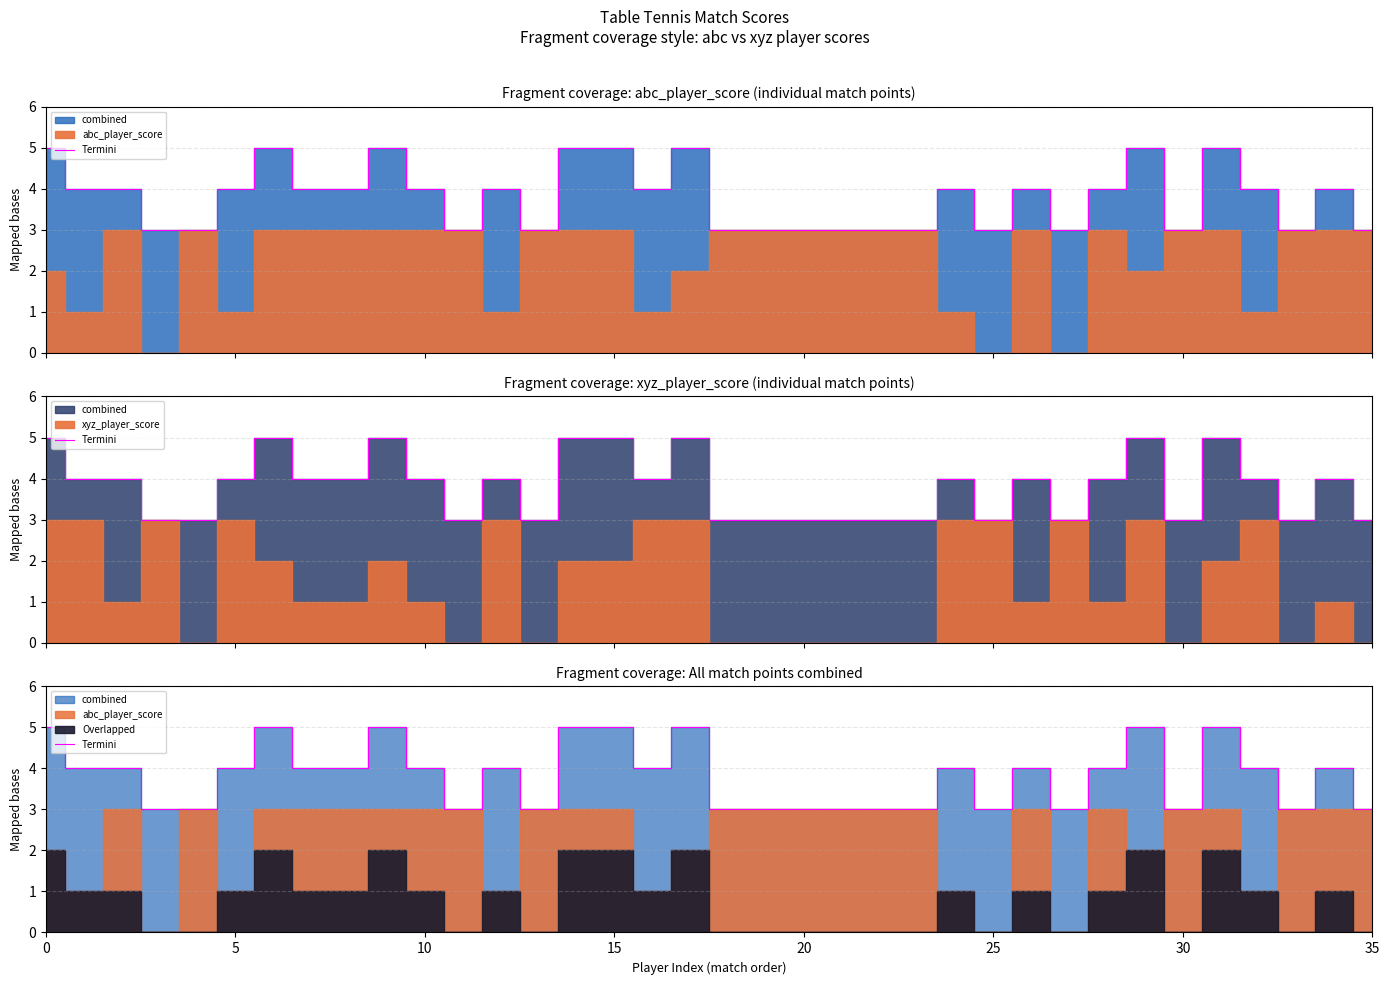

How many points are lower than both their immediate neighbors (excluding endpoints)?

7